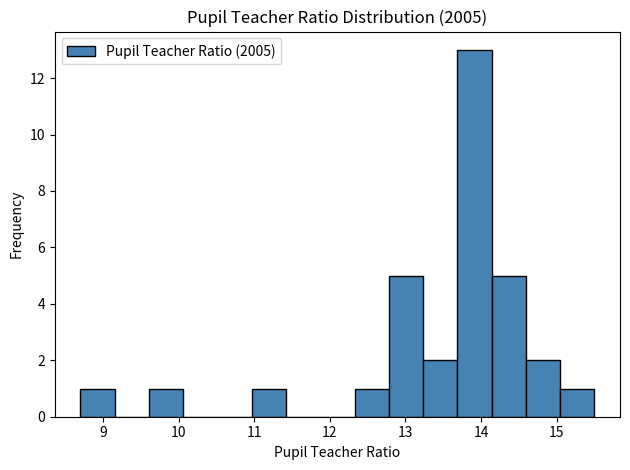

Reading left to right, list every bar in this chart as the range it spans on the x-axis followed by its height. Neither the bar edges nor the heights are printed on the chart, so give them approximately, as read against the axes.

8.7 to 9.2: 1
9.2 to 9.6: 0
9.6 to 10.1: 1
10.1 to 10.5: 0
10.5 to 11.0: 0
11.0 to 11.4: 1
11.4 to 11.9: 0
11.9 to 12.3: 0
12.3 to 12.8: 1
12.8 to 13.2: 5
13.2 to 13.7: 2
13.7 to 14.1: 13
14.1 to 14.6: 5
14.6 to 15.0: 2
15.0 to 15.5: 1